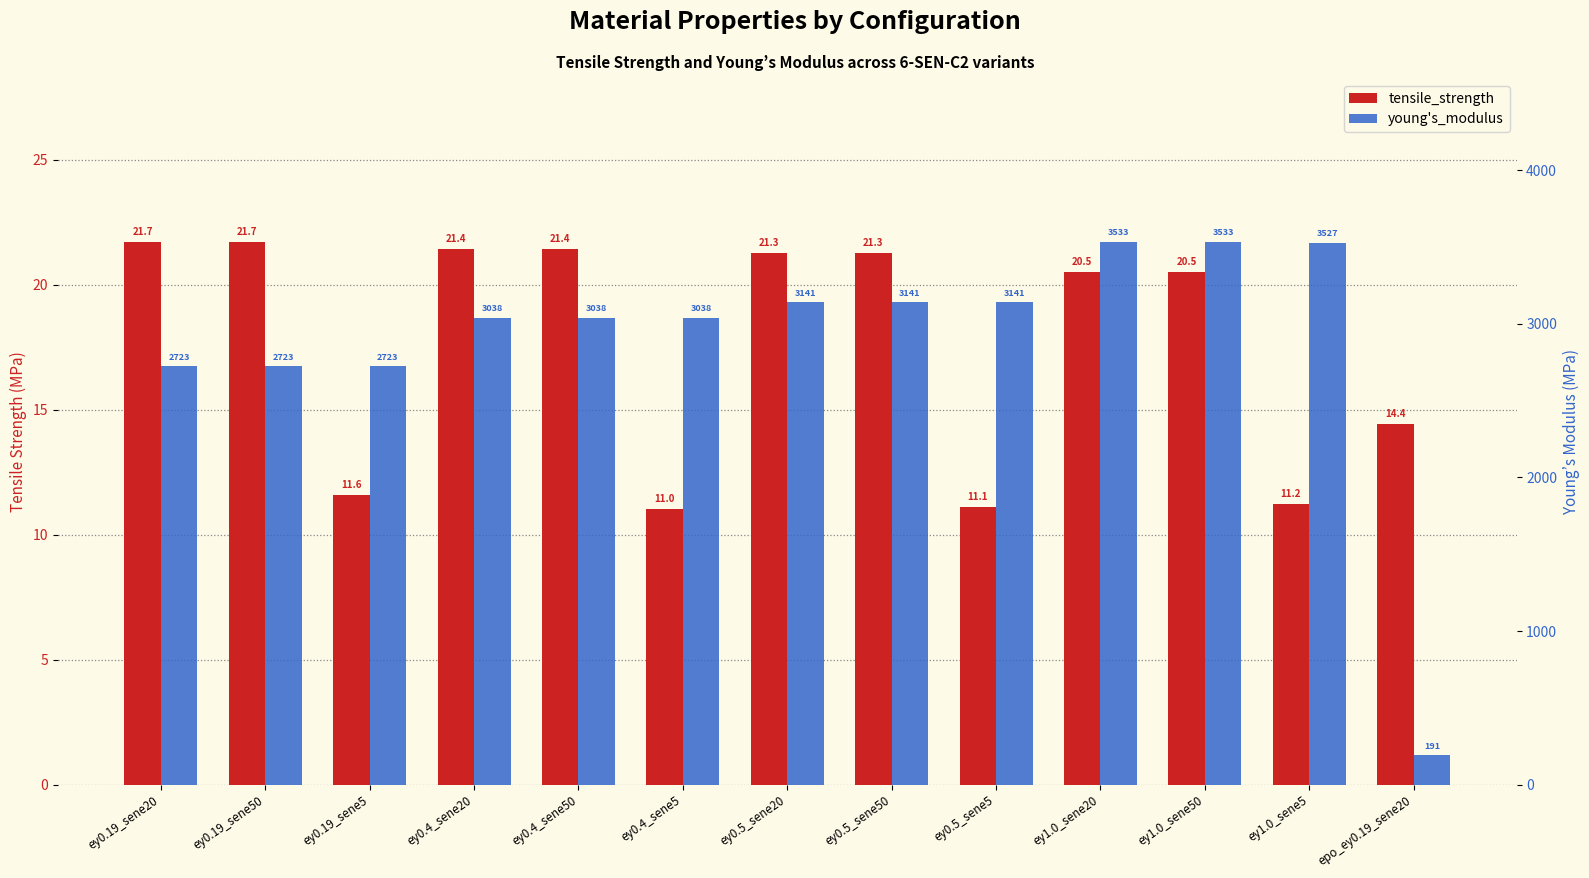

How many bars are there in each group?

2